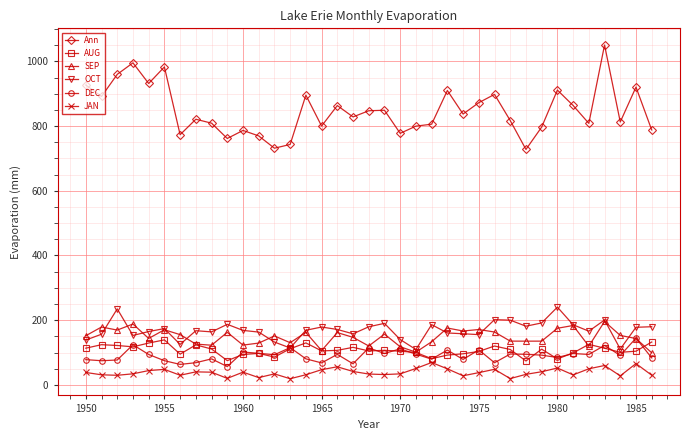

Which series has the largest total across all categories?

Ann